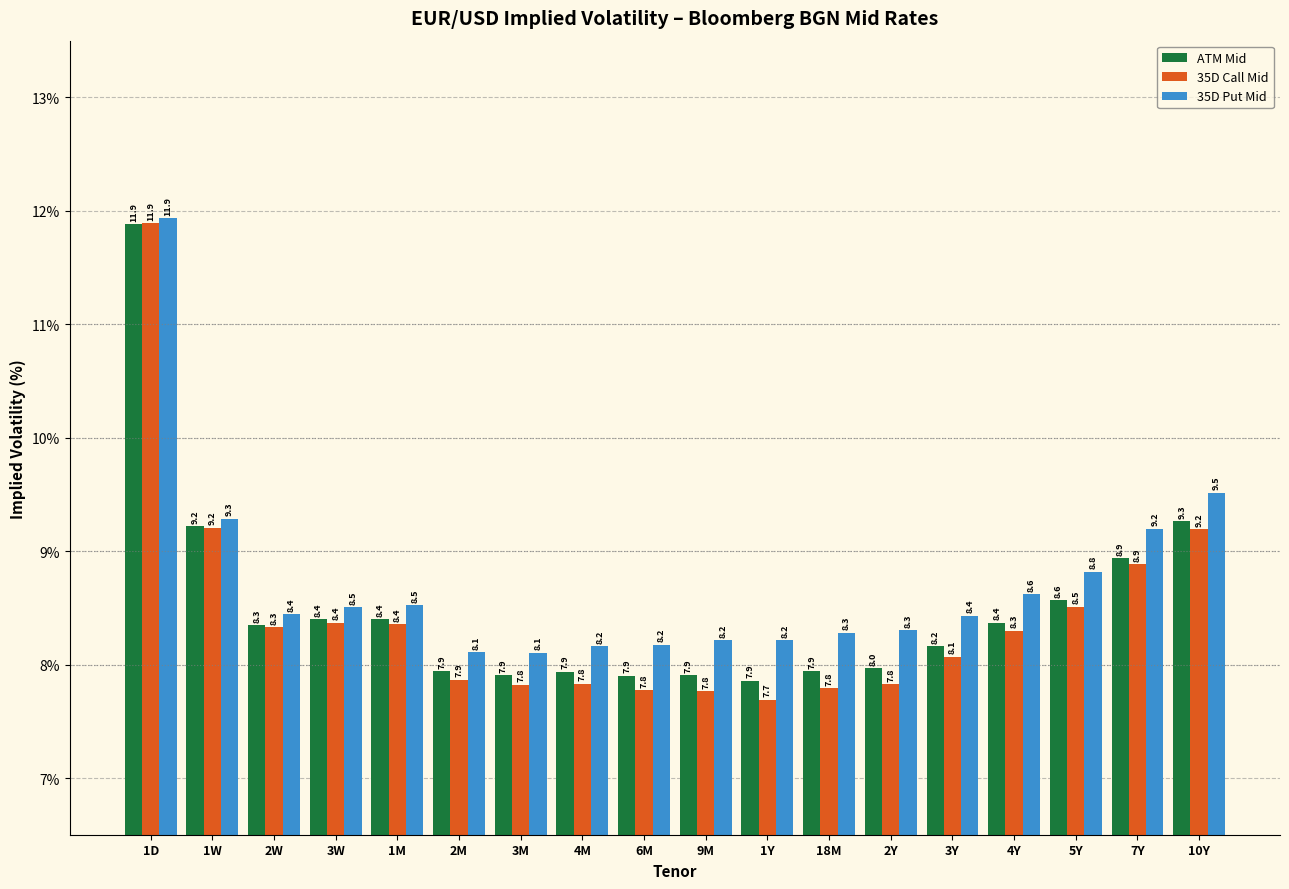

Reading right to left, extract all data points from this chart.

ATM Mid: 9.3	8.9	8.6	8.4	8.2	8.0	7.9	7.9	7.9	7.9	7.9	7.9	7.9	8.4	8.4	8.3	9.2	11.9
35D Call Mid: 9.2	8.9	8.5	8.3	8.1	7.8	7.8	7.7	7.8	7.8	7.8	7.8	7.9	8.4	8.4	8.3	9.2	11.9
35D Put Mid: 9.5	9.2	8.8	8.6	8.4	8.3	8.3	8.2	8.2	8.2	8.2	8.1	8.1	8.5	8.5	8.4	9.3	11.9